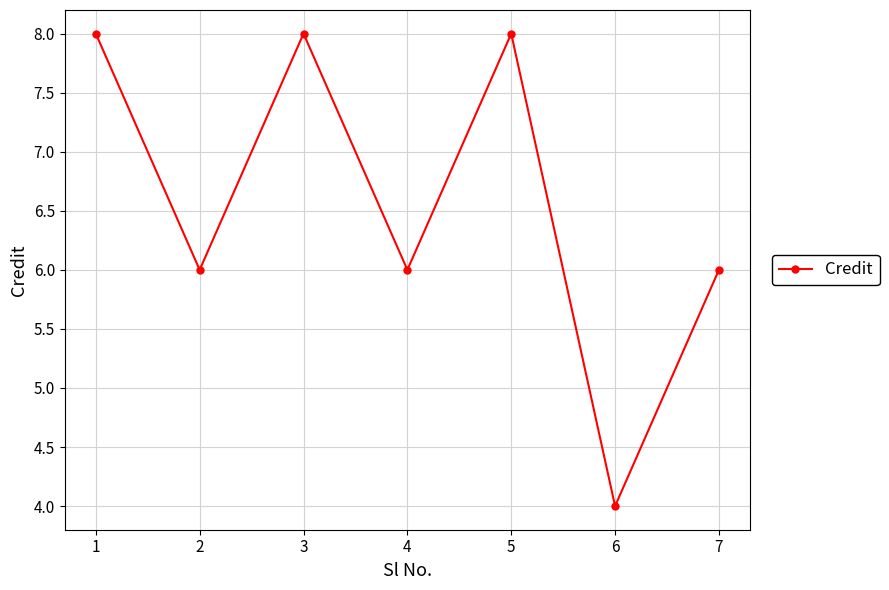

Which has a higher value, 7 or 5?

5